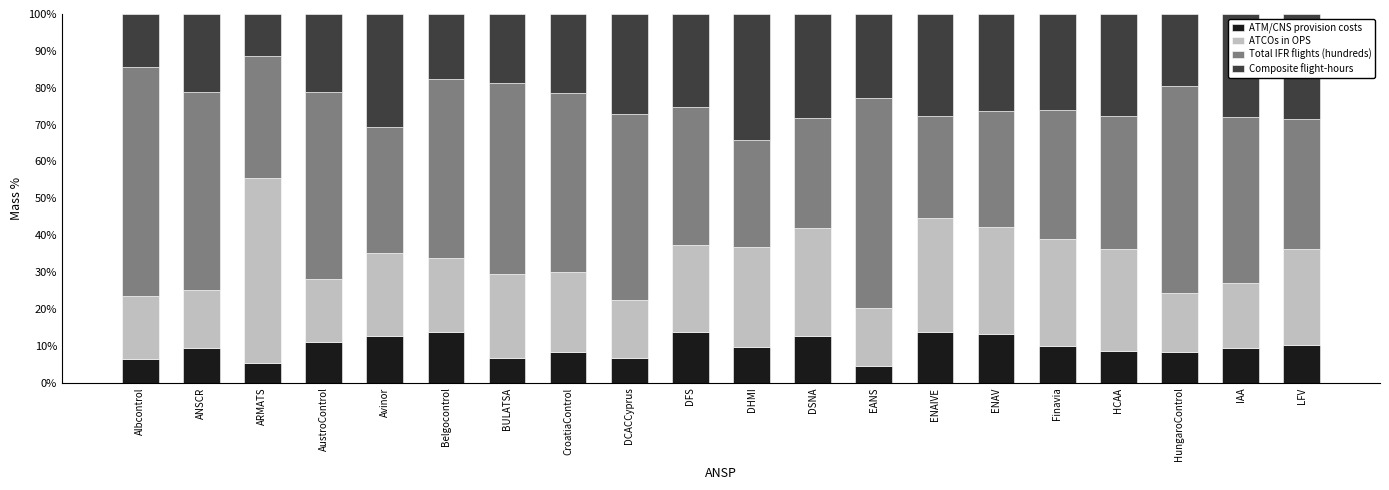

What is the sum of all ATM/CNS provision costs values?

194.2